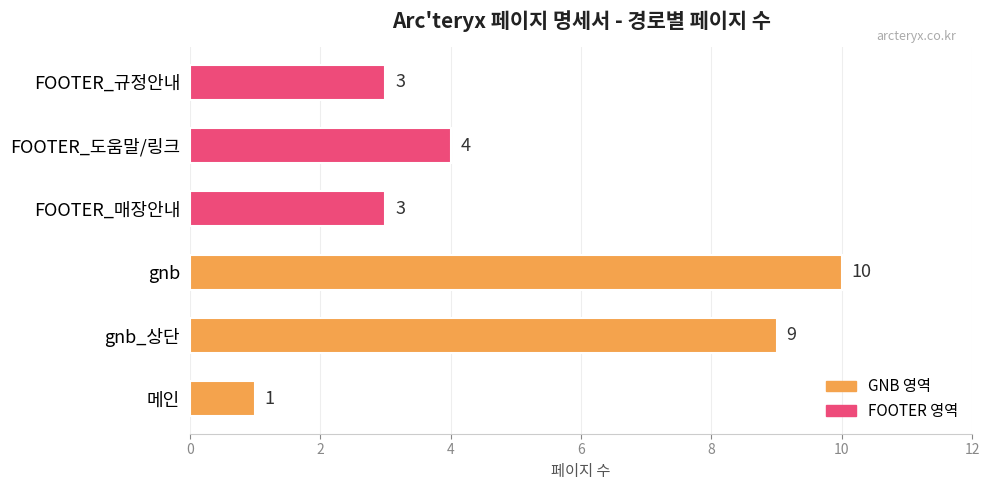

The value at gnb_상단 is 13. True or false?

False